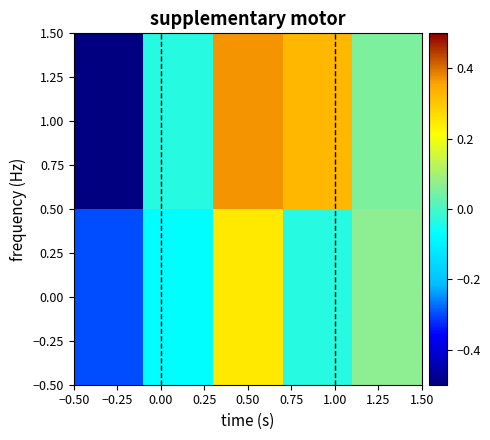

Reading right to left, what are all the values shown in this chart?

0.00: 0.1	-0.0	0.2	-0.1	-0.3
1.00: 0.1	0.3	0.4	-0.0	-0.6